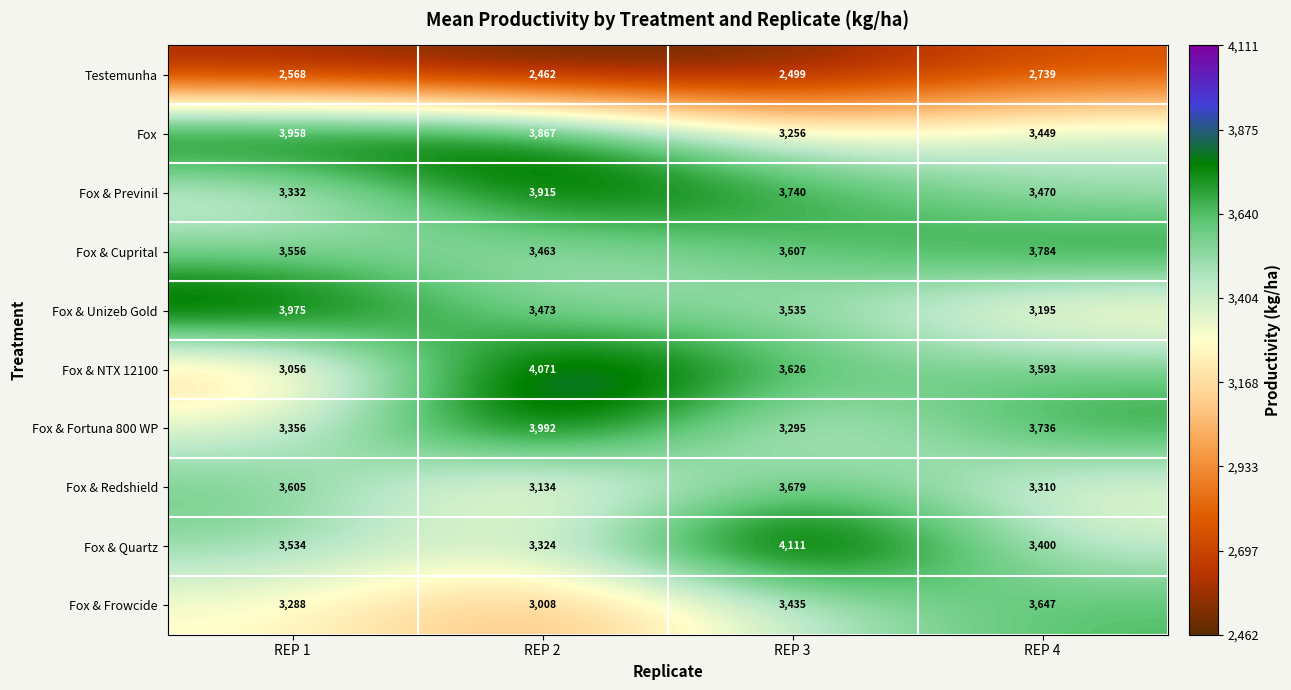

How many series are shown in this chart?

10